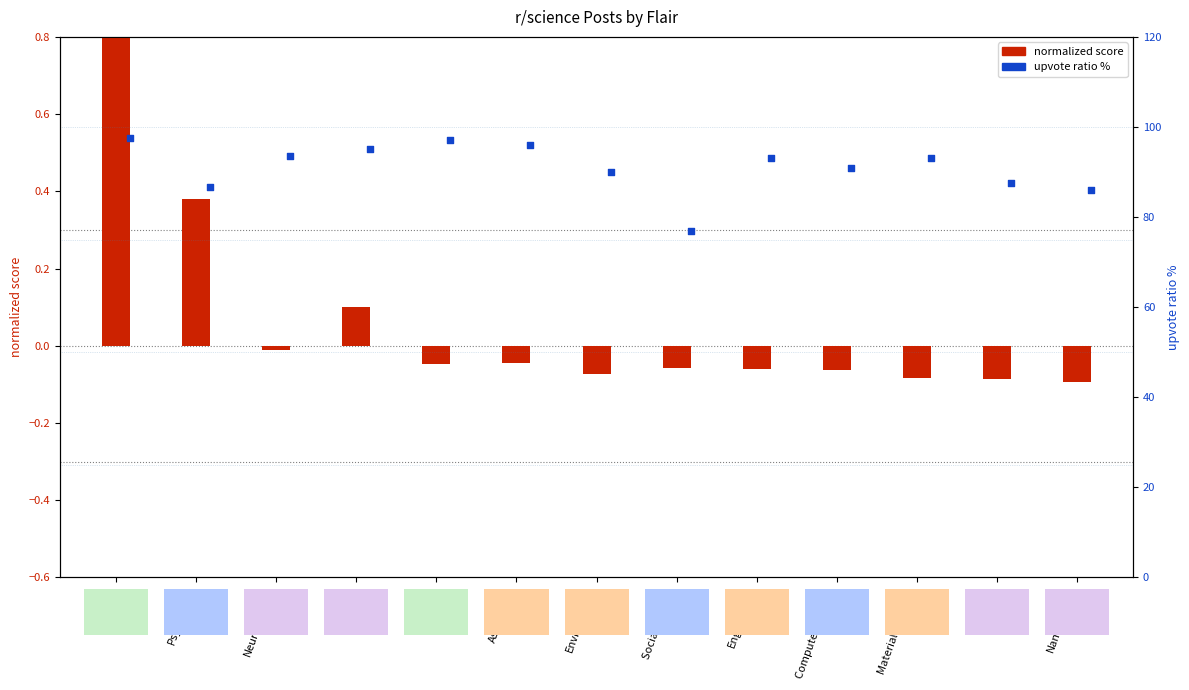

What are all the series names shown in the legend?

normalized score, upvote ratio %